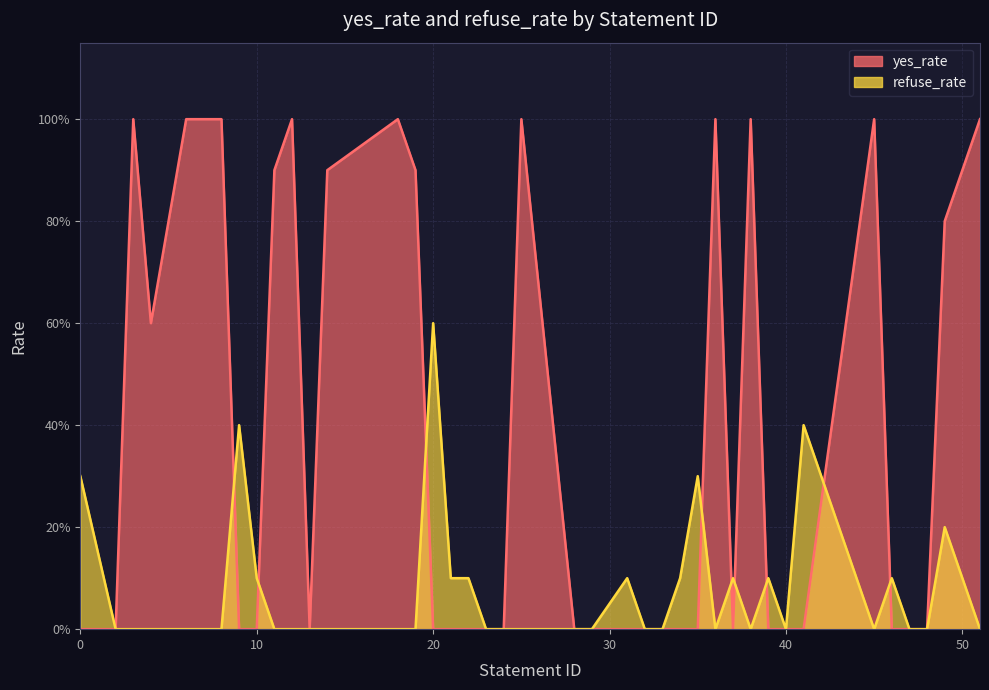

The value of refuse_rate at 41 is 0.4. True or false?

True